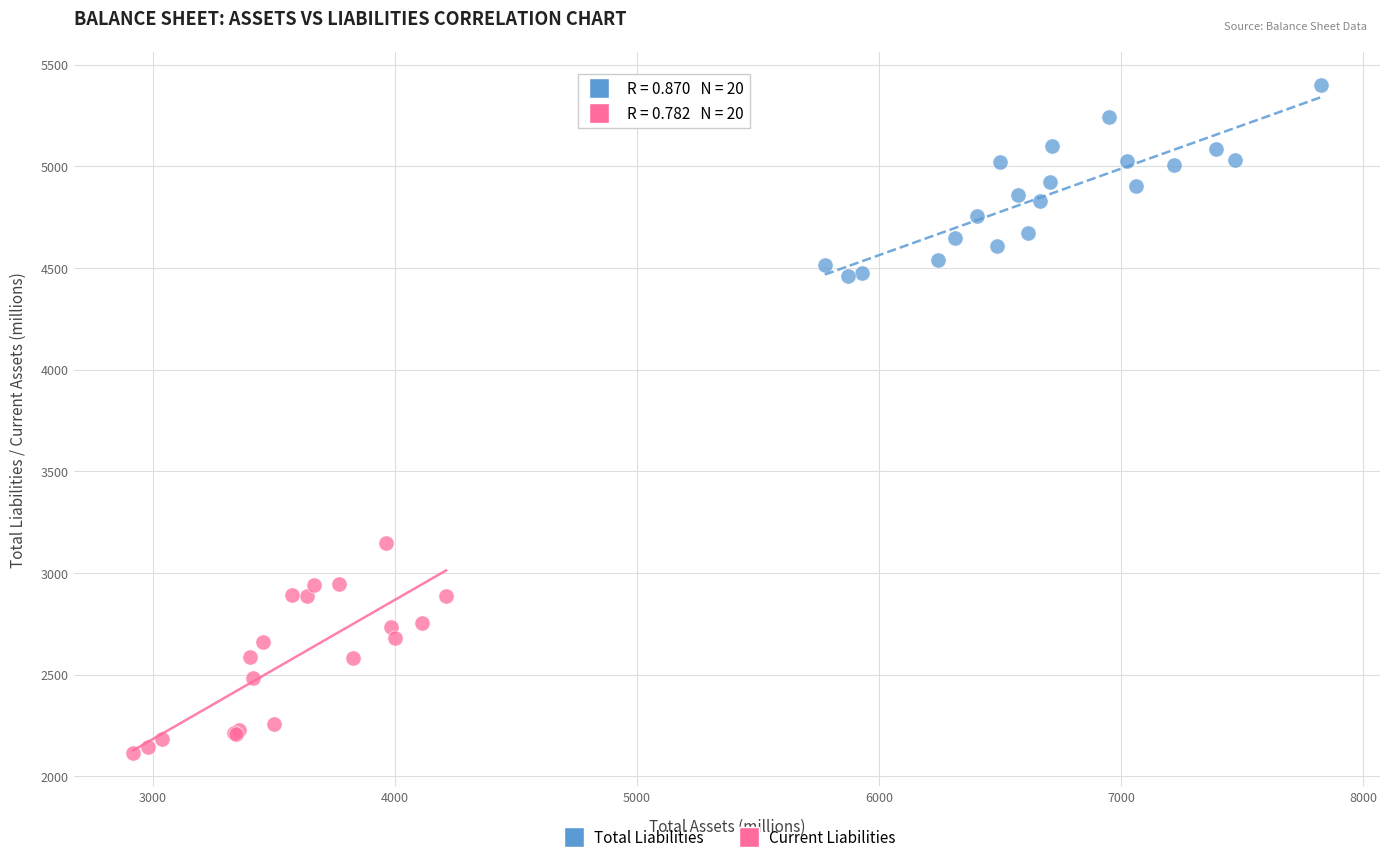

What are all the series names shown in the legend?

Total Liabilities, Current Liabilities